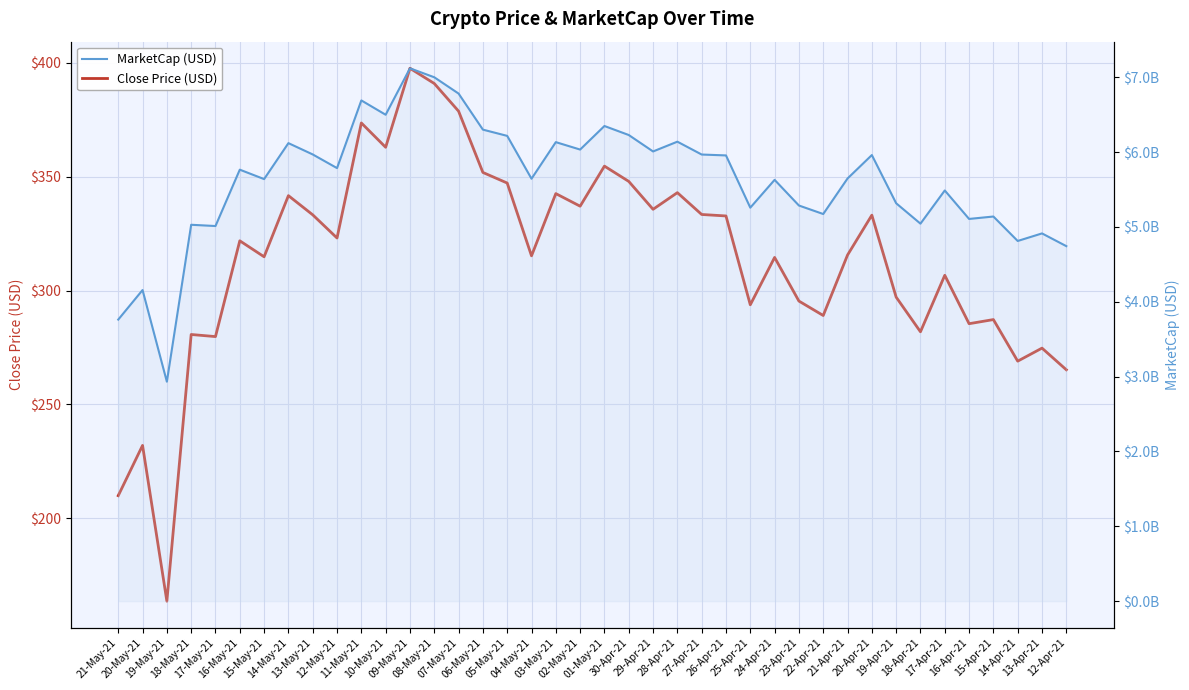

True or false: Close Price (USD) has a value of 362.9 at 10-May-21.

True